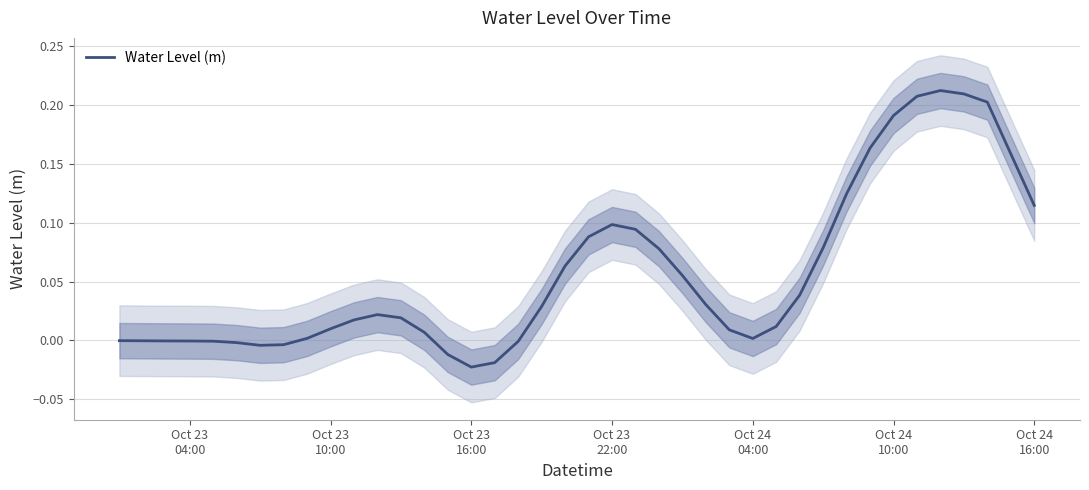

At which label is the value closest to 0?

Oct 23
04:00